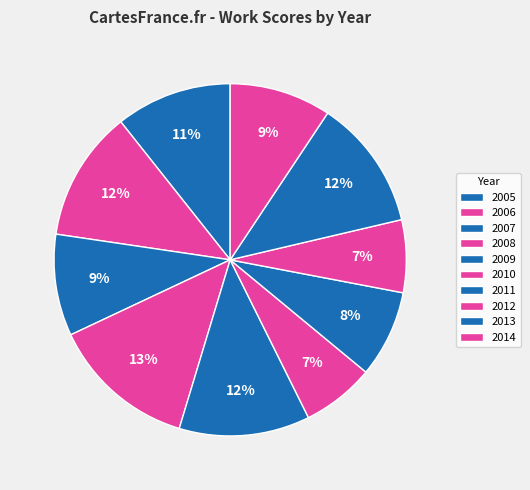

To the nearest percent, what is the difference between the 2005 and 2012 slice percentages?

4%